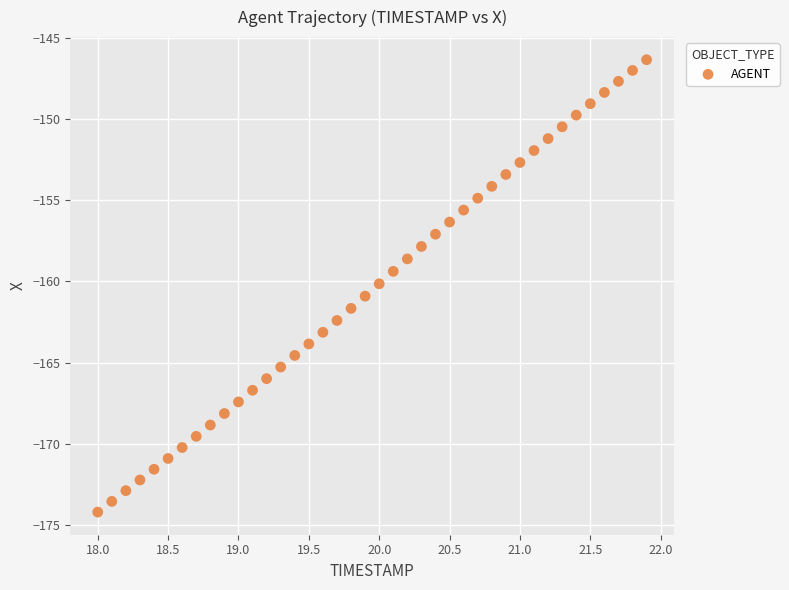

What is the range of Y values (max minus min)?

27.8